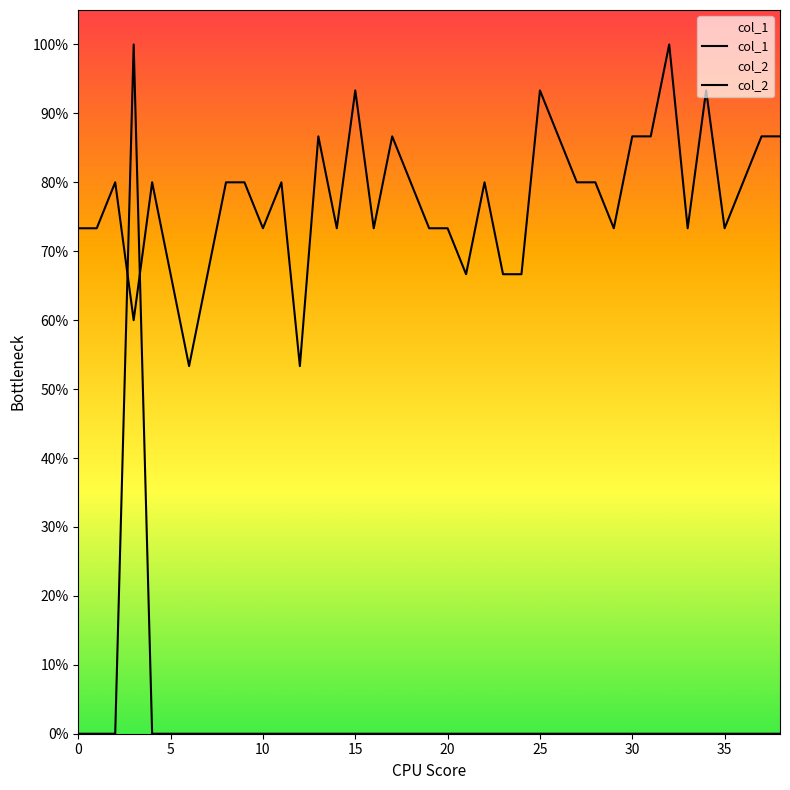

What is the value of the col_1 point at the 21st from the left?

0.7